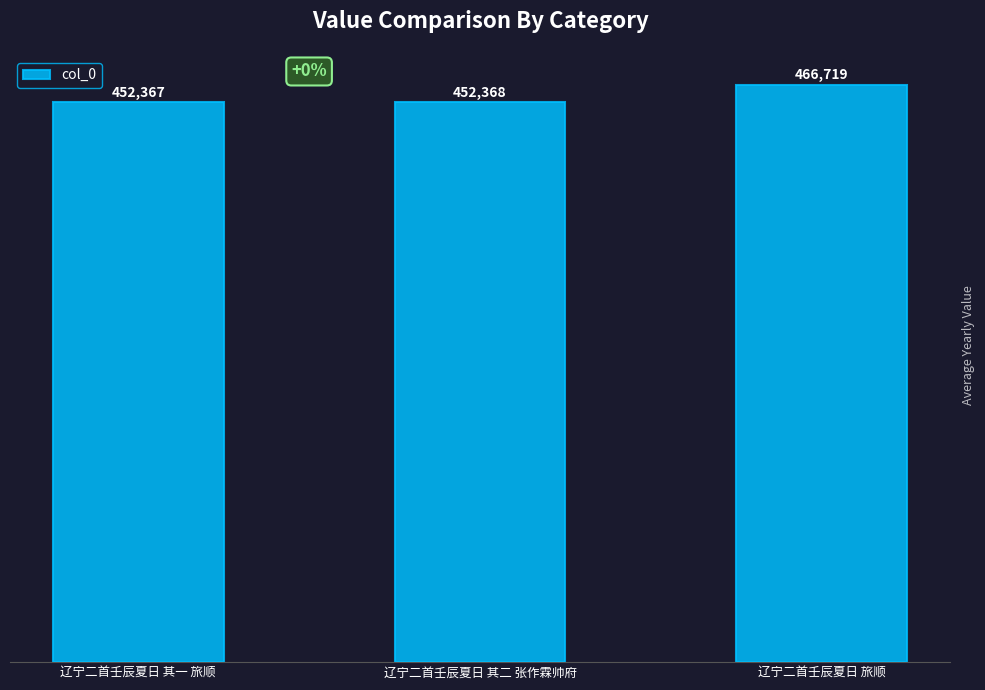

The value at 辽宁二首壬辰夏日 其一 旅顺 is 735021. True or false?

False